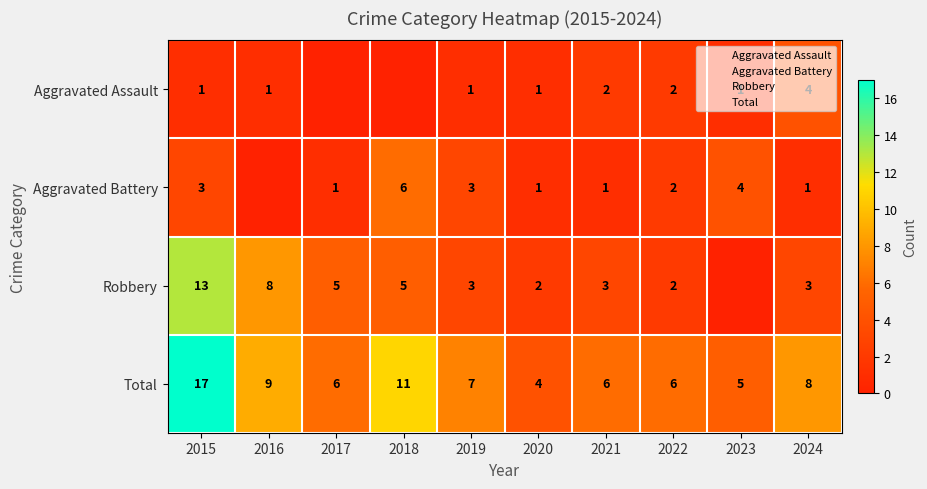

Which category has the lowest value in the Aggravated Battery series?

2016